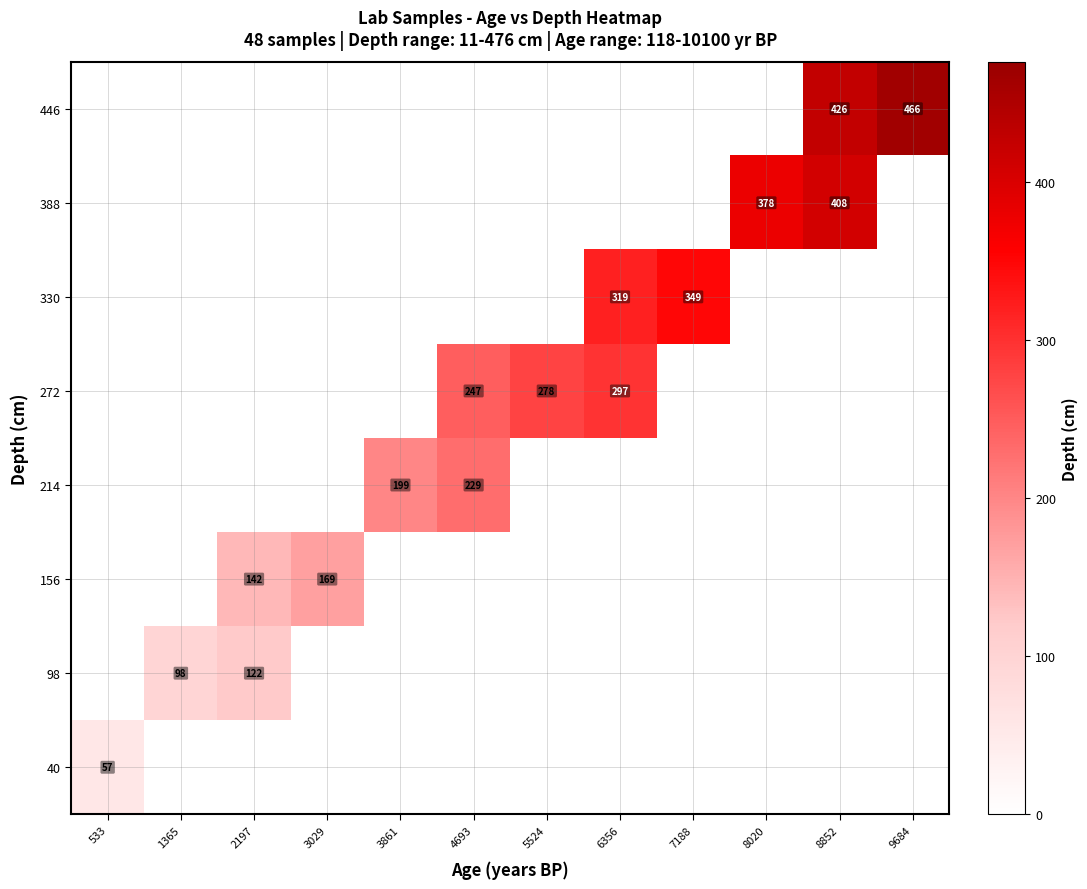

True or false: 446 has a value of 611 at 9684.

False